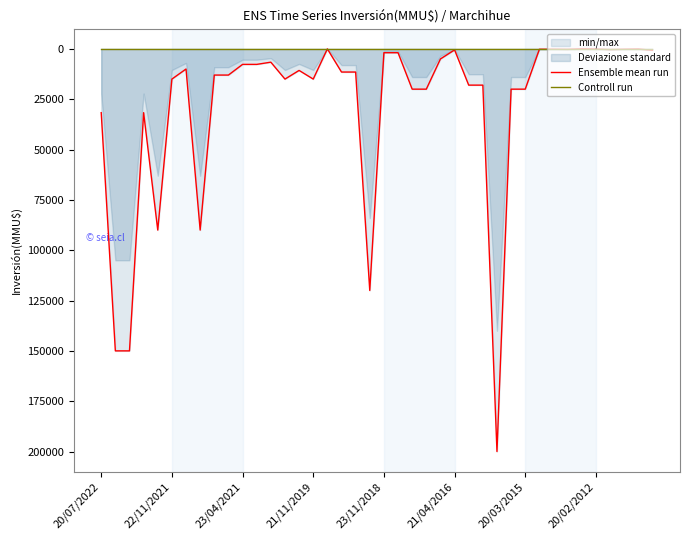

Where does the Ensemble mean run series first go above 11500?

20/07/2022